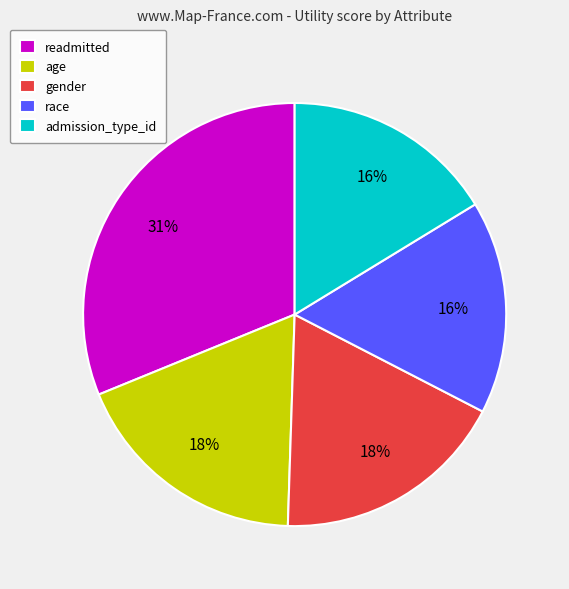

True or false: age accounts for 32% of the total.

False